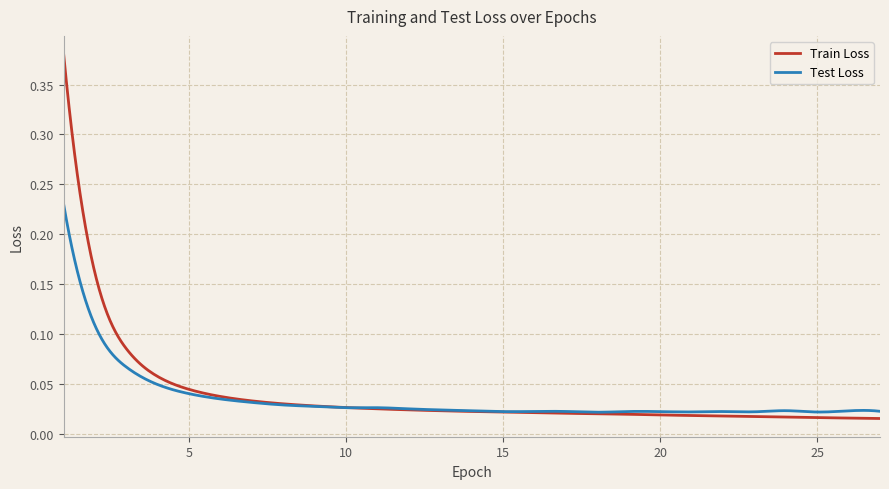

Does the chart display data point markers on the line(s)?

No